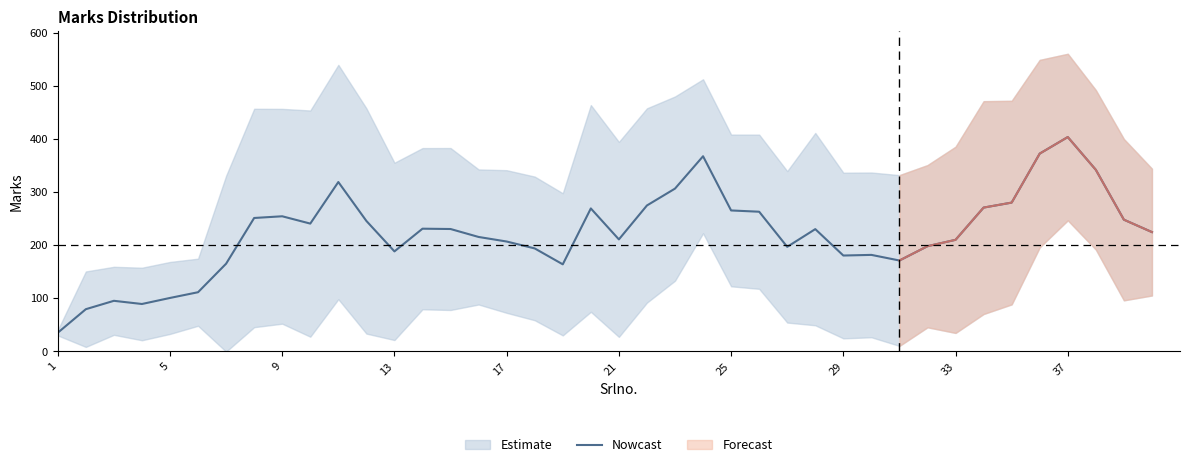

What is the lowest value of the Nowcast series?

34.8